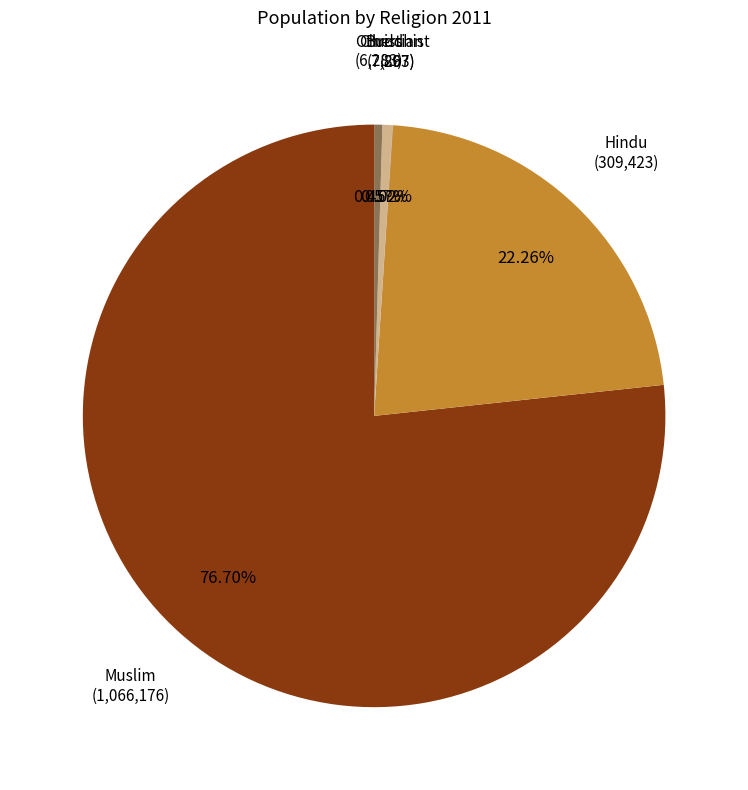

Does any single category account for the majority?

Yes